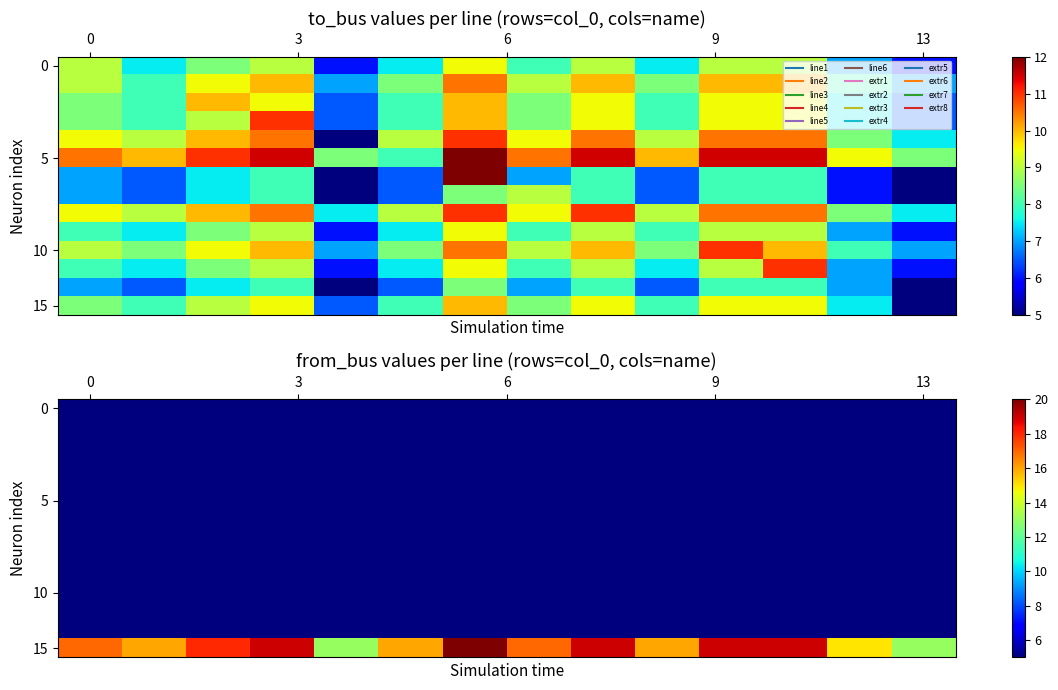

What is the total value across all series at 10?

84